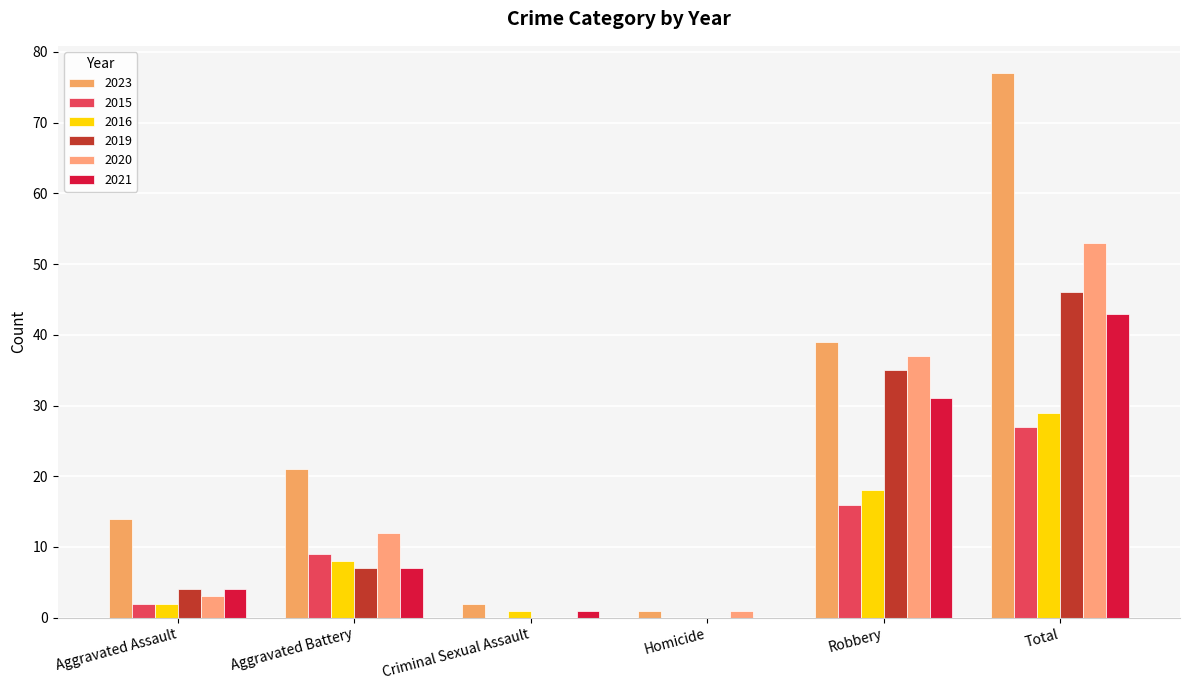

What is the value of the 2023 bar at the 6th from the left?

77